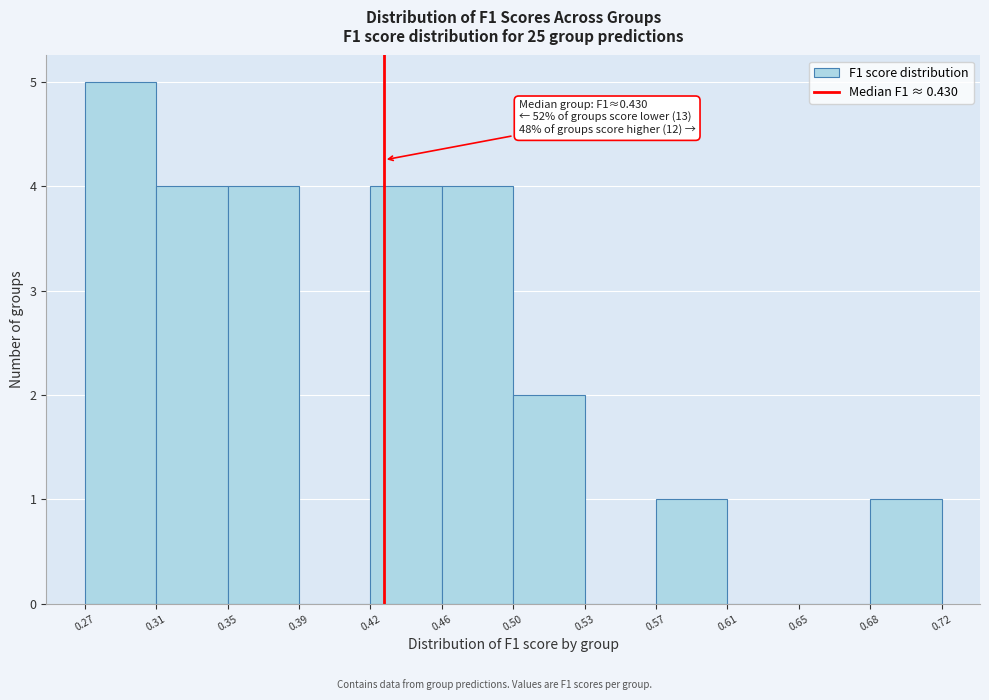

Over which range of the x-axis is the bar tallest?

0.27 to 0.31